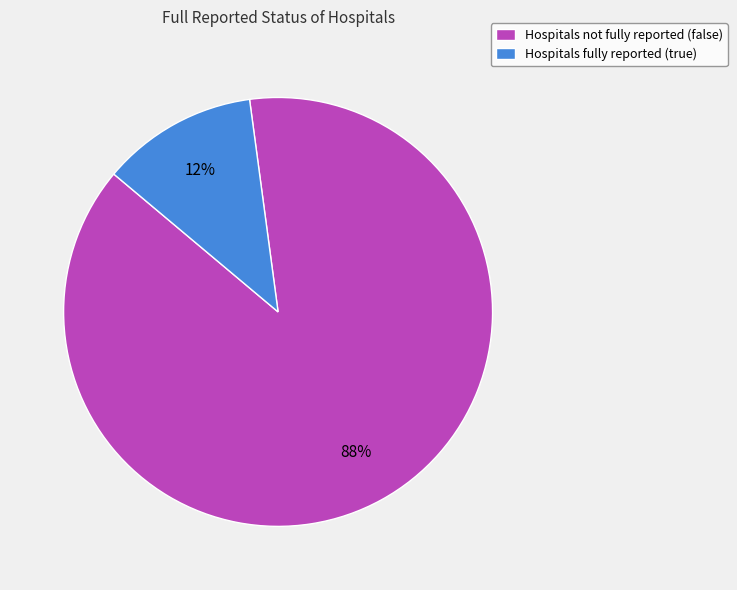

Does any single category account for the majority?

Yes